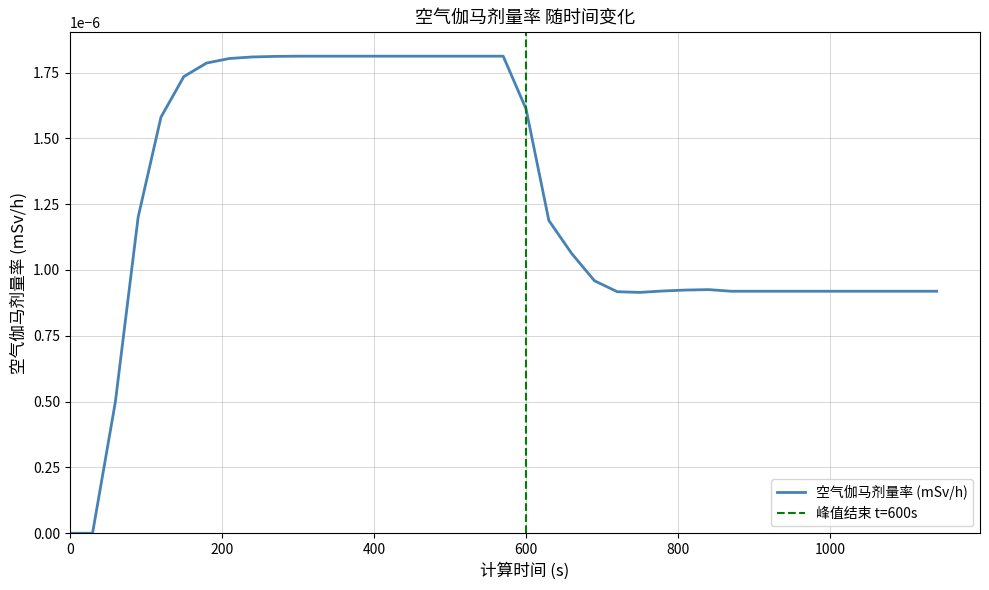

How many lines are shown in the chart?

1